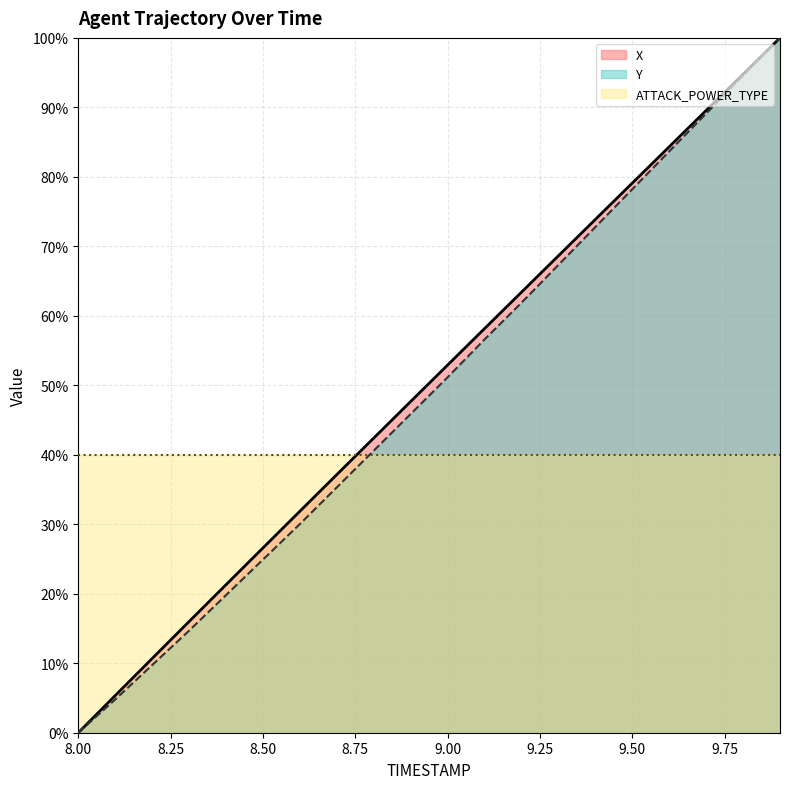

At how many categories does at least one series exceed 0?

19